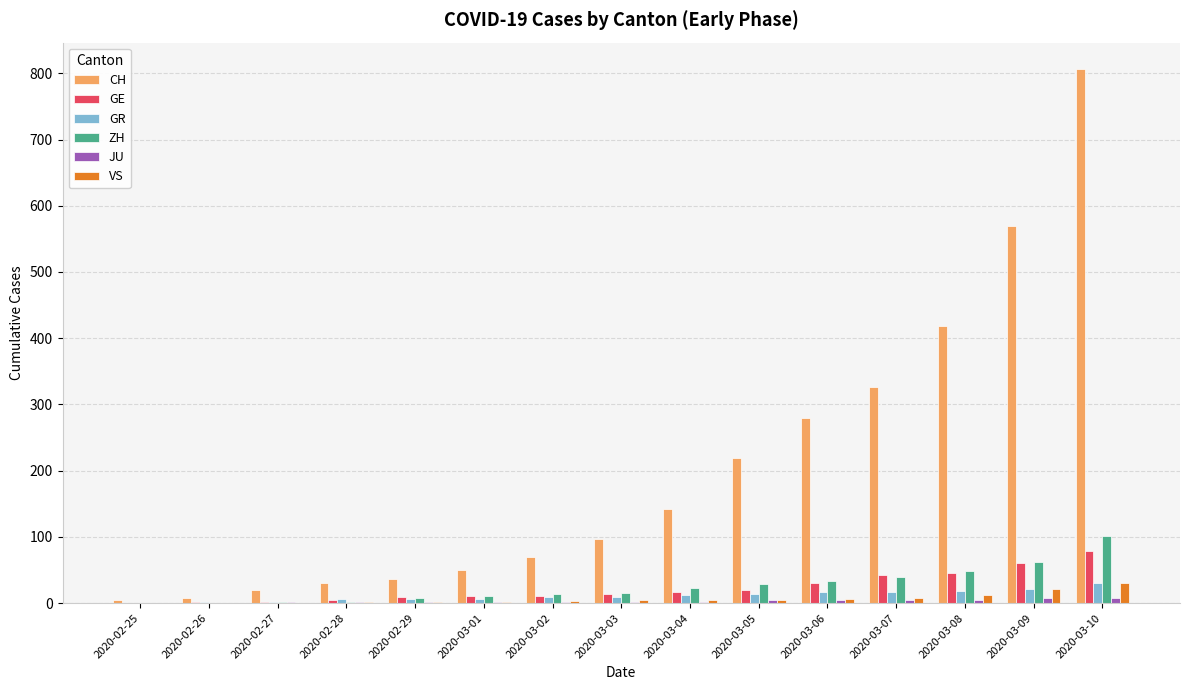

What is the total value across all series at 2020-03-09?

742